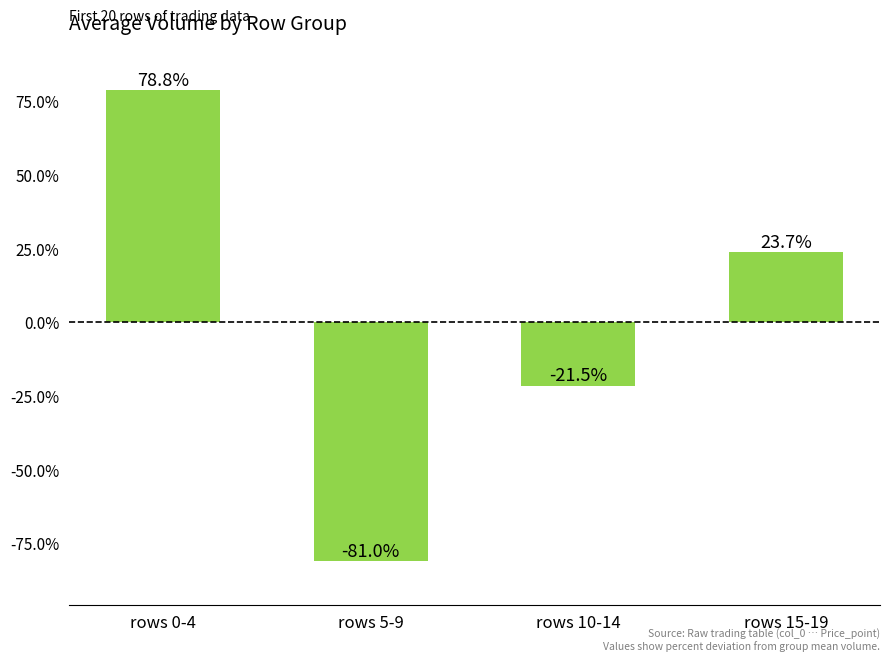

What is the difference between the maximum and minimum values?

159.9